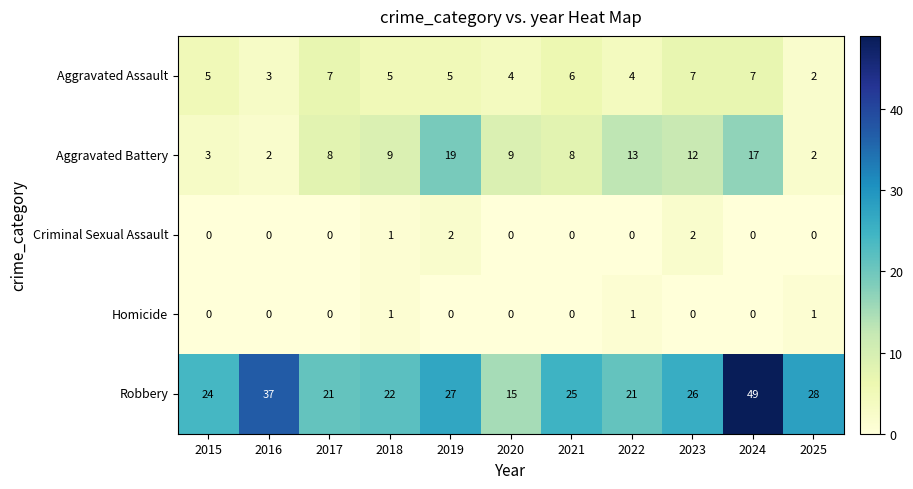

How many data points in Aggravated Battery are less than 9?

5